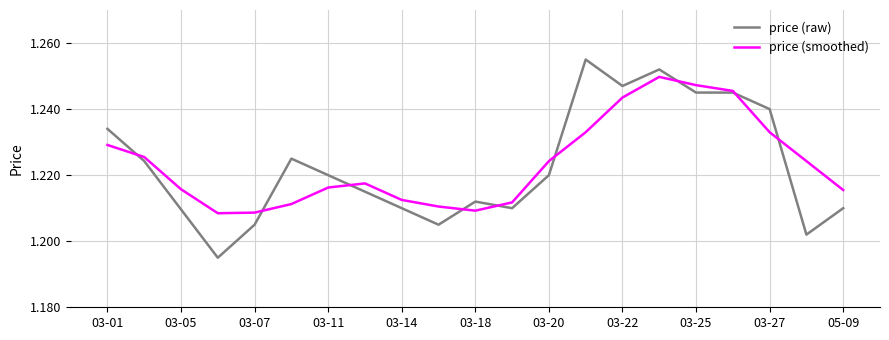

Which series has the largest range (max minus min)?

price (raw)